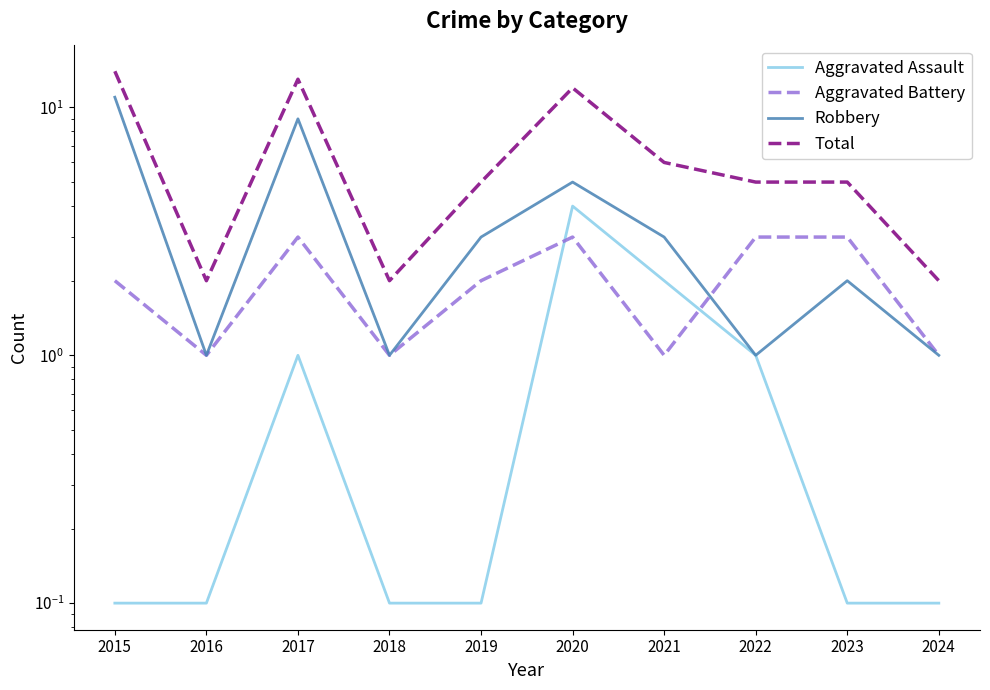

What is the total value across all series at 2021?

12.0